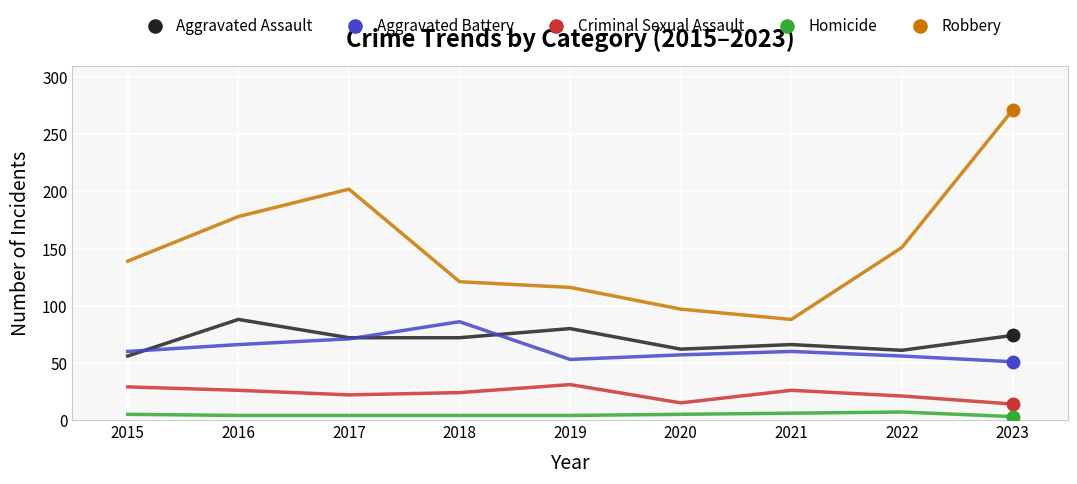

What are all the series names shown in the legend?

Aggravated Assault, Aggravated Battery, Criminal Sexual Assault, Homicide, Robbery